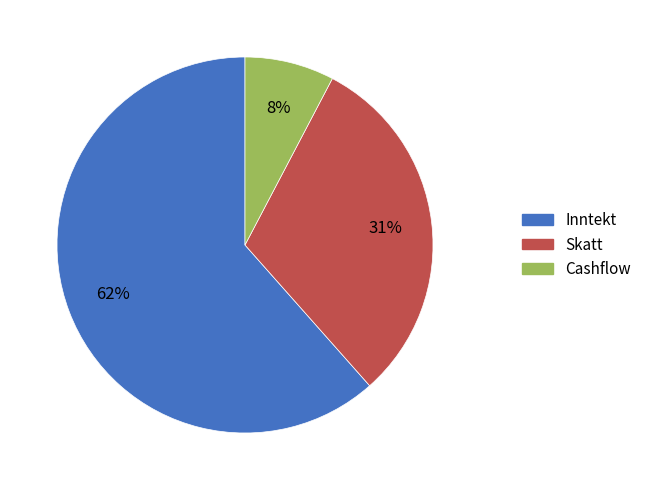

To the nearest percent, what is the difference between the Skatt and Inntekt slice percentages?

31%